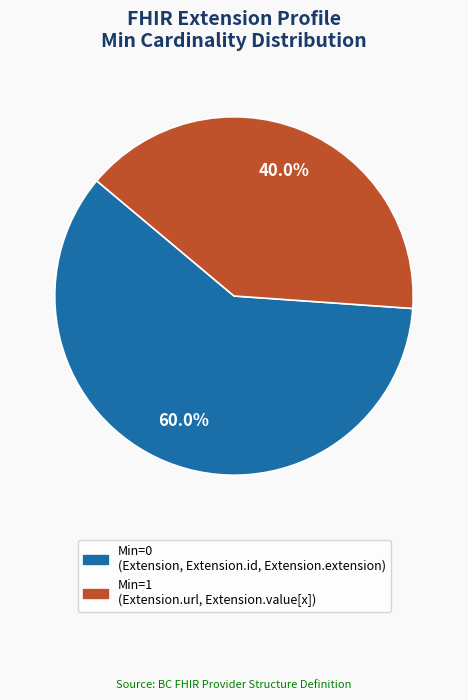

Is there a majority slice in this chart?

Yes